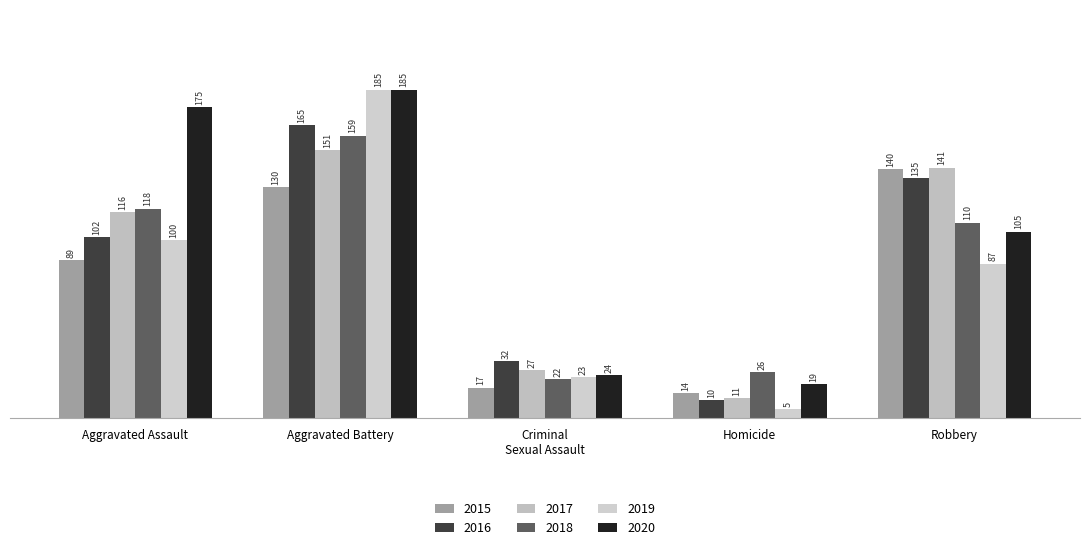

What is the maximum value shown in the chart?

185